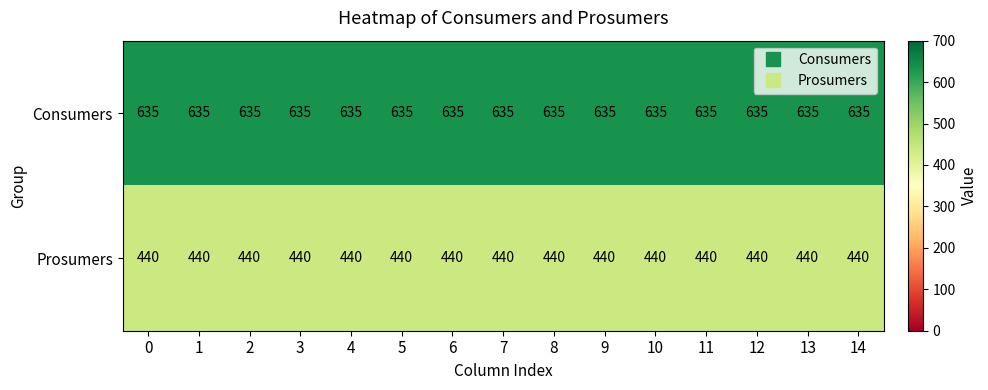

The value of Consumers at 1 is 1028. True or false?

False